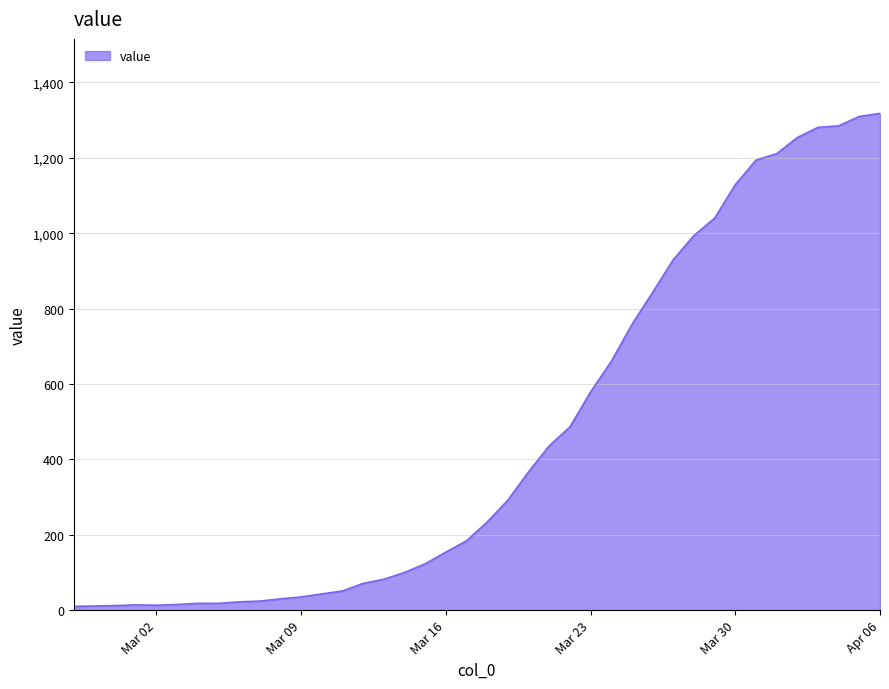

What is the maximum value shown in the chart?

1318